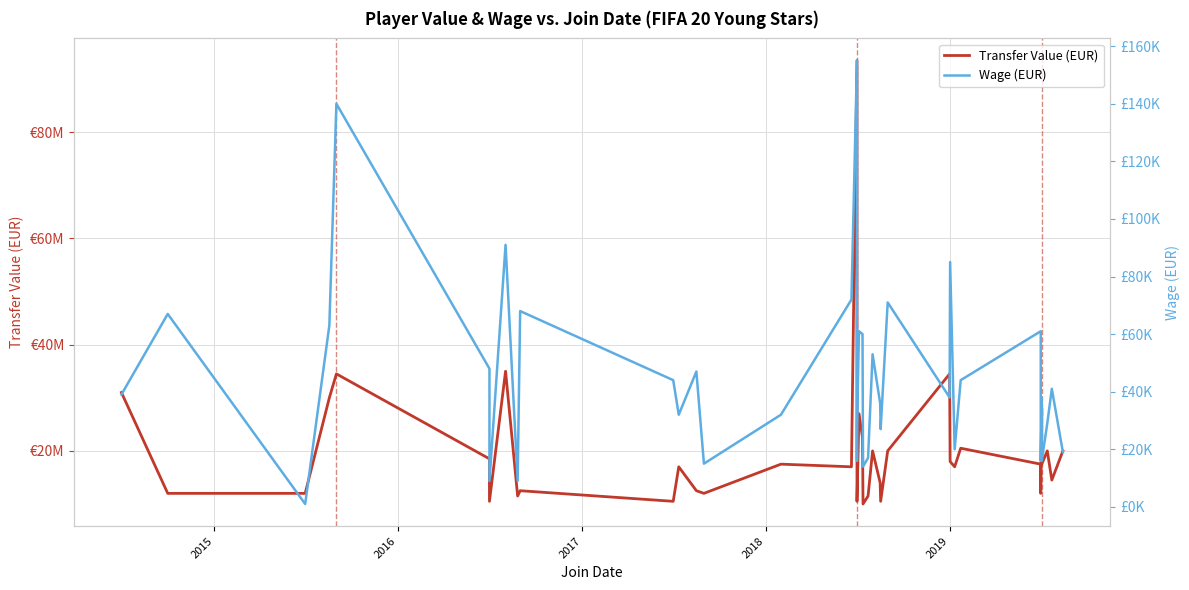

Count the number of data series in this chart.

2